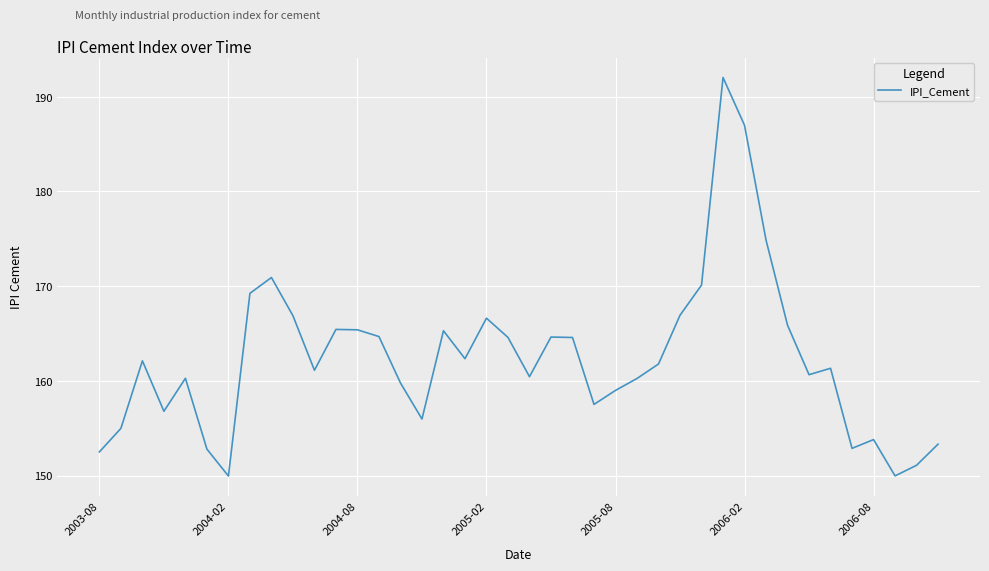

What is the maximum value shown in the chart?

192.0